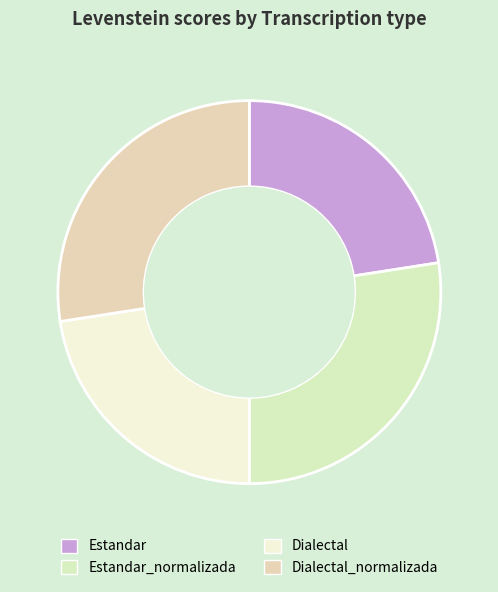

How many segments does this pie chart have?

4